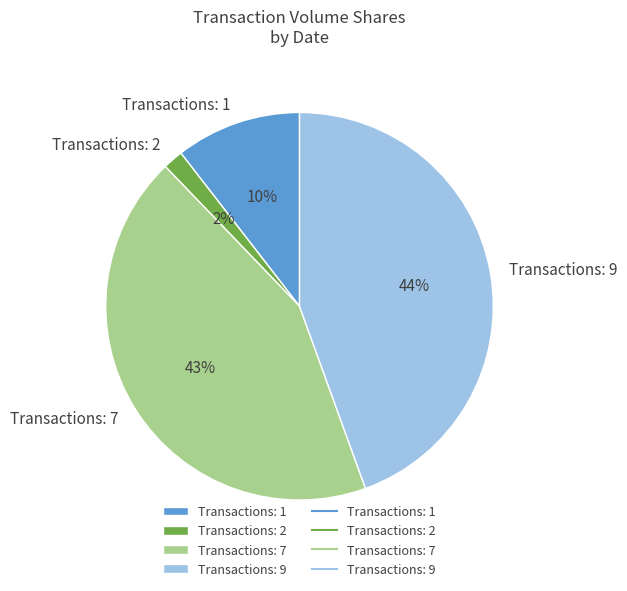

True or false: Transactions: 2 accounts for 2% of the total.

True